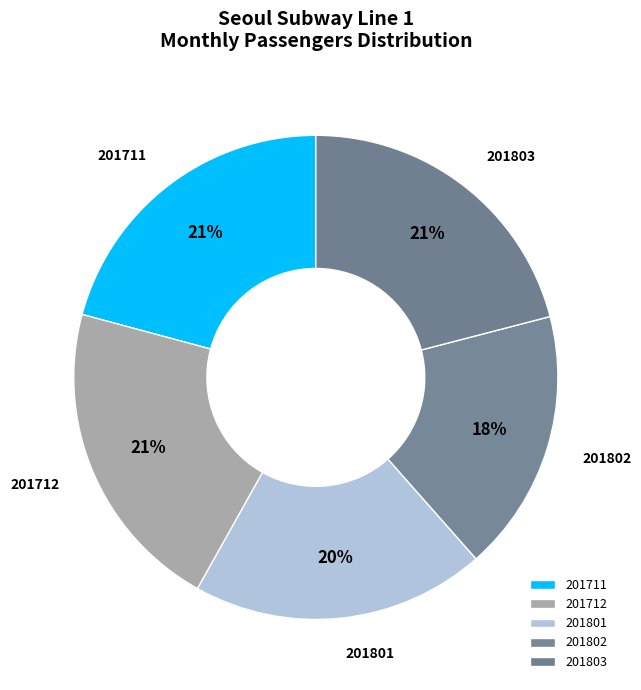

How many segments does this pie chart have?

5